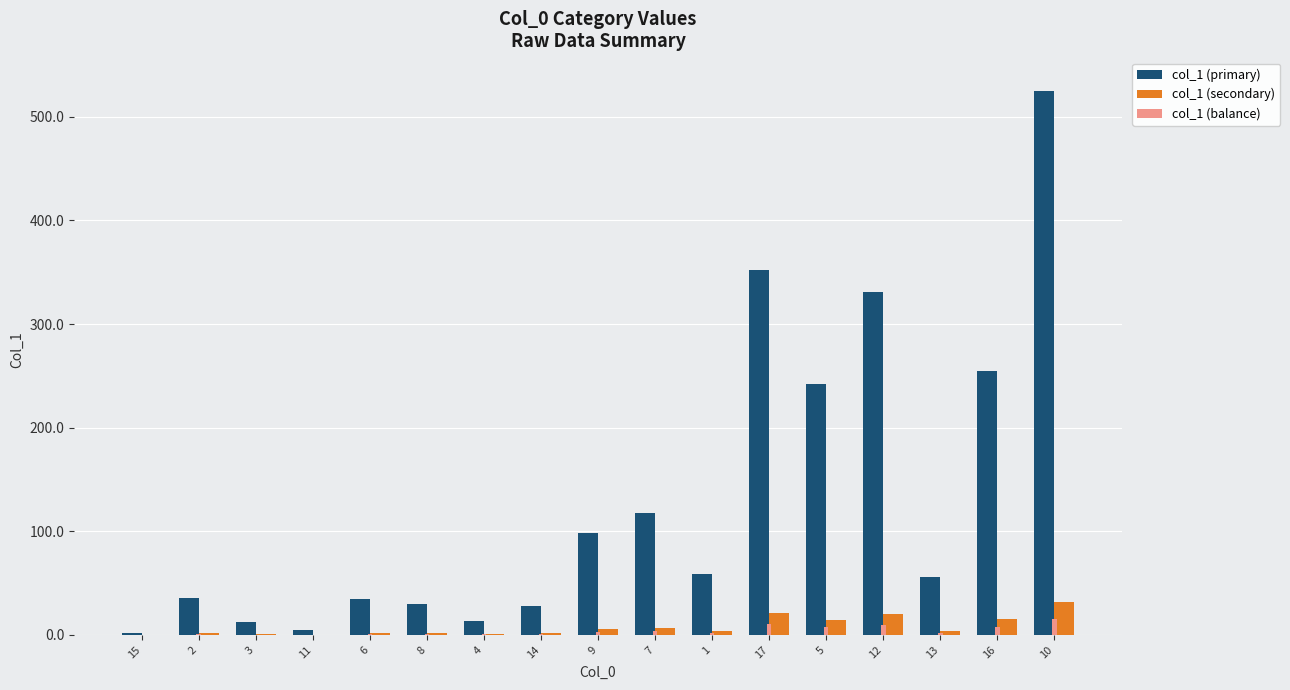

What value does the col_1 (primary) series have at 16?

254.9